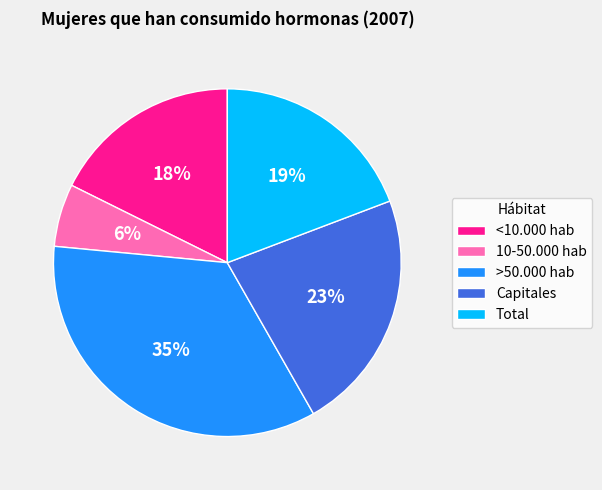

Is there any slice that represents more than half of the pie?

No